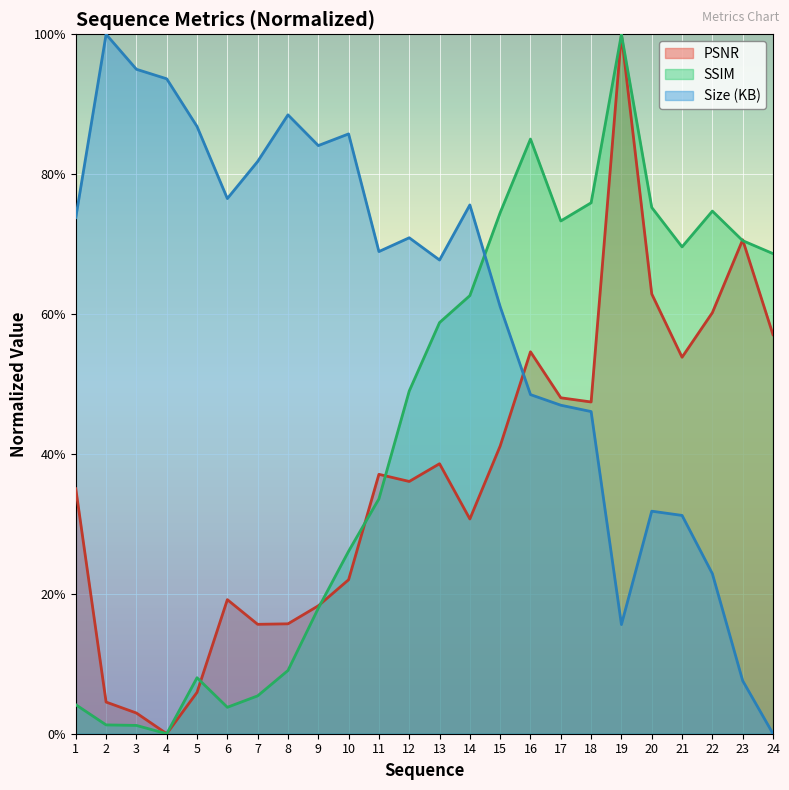

What is the sum of the Size (KB) values at 15 and 8?

1.5